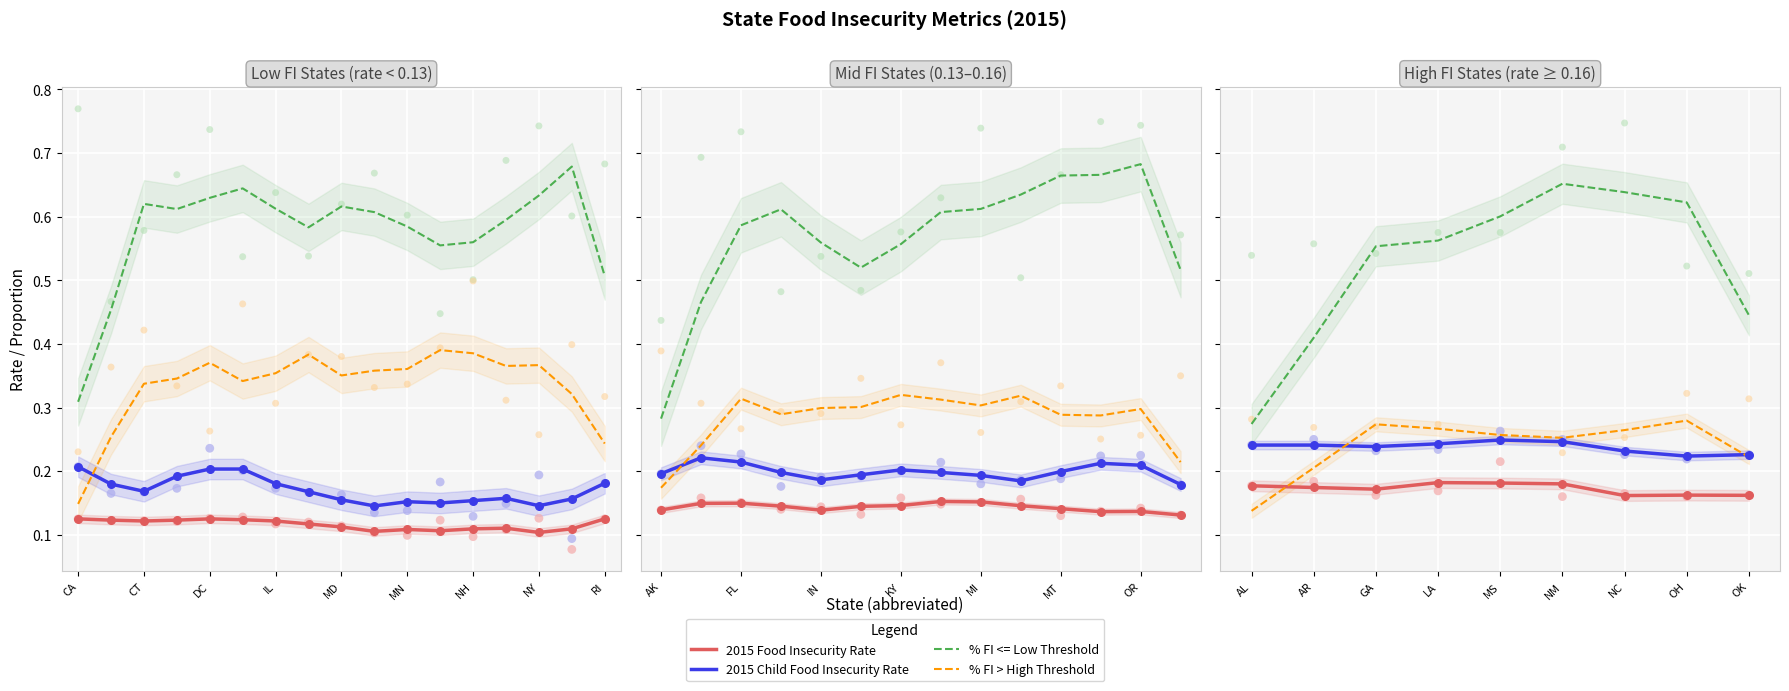

At how many categories does at least one series exceed 0?

40